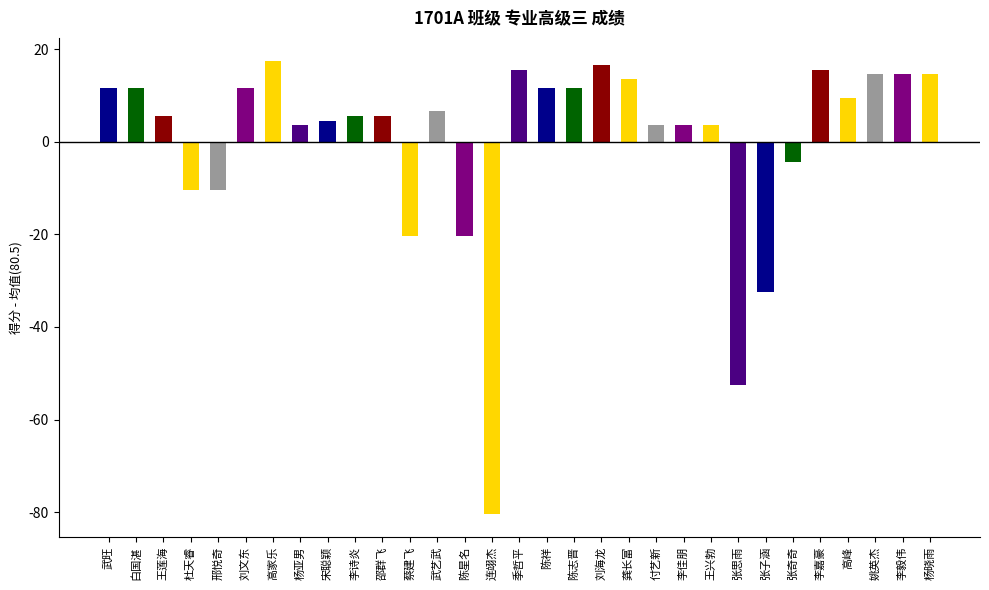

What is the label of the 15th bar from the left?

连翊杰